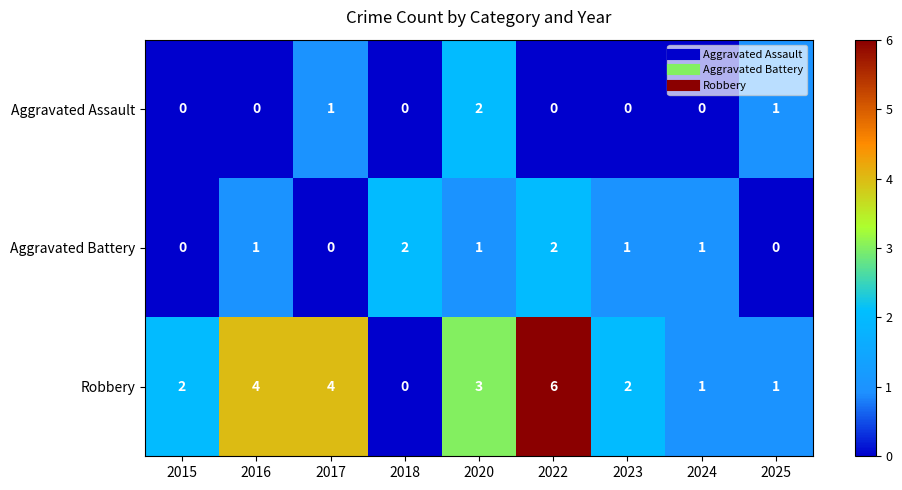

What is the maximum value shown in the chart?

6